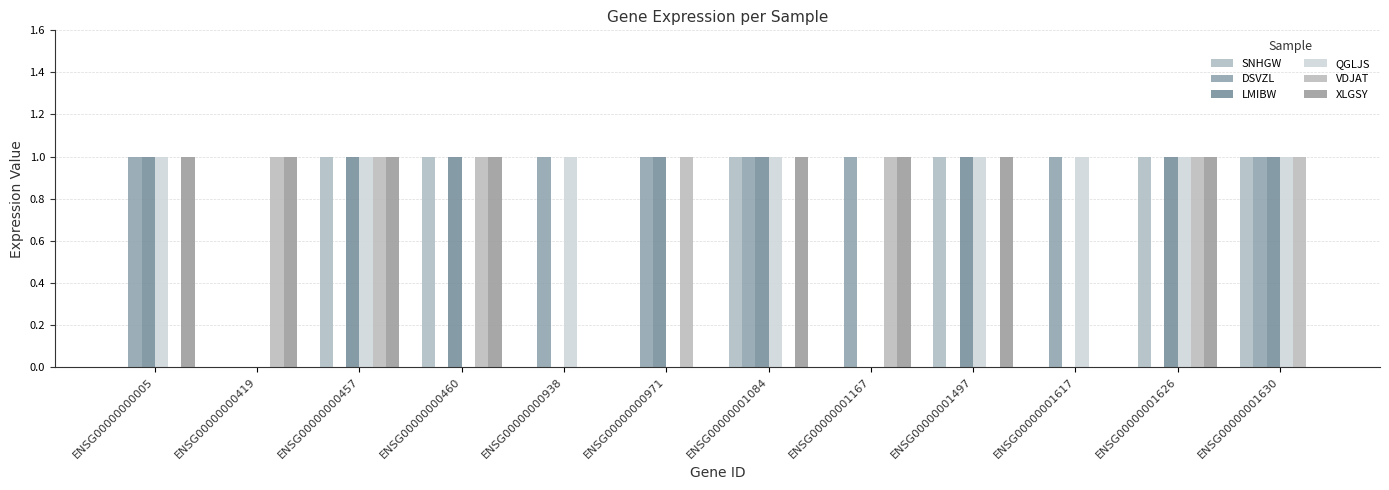

What is the spread (max minus min) of values at ENSG00000001497?

1